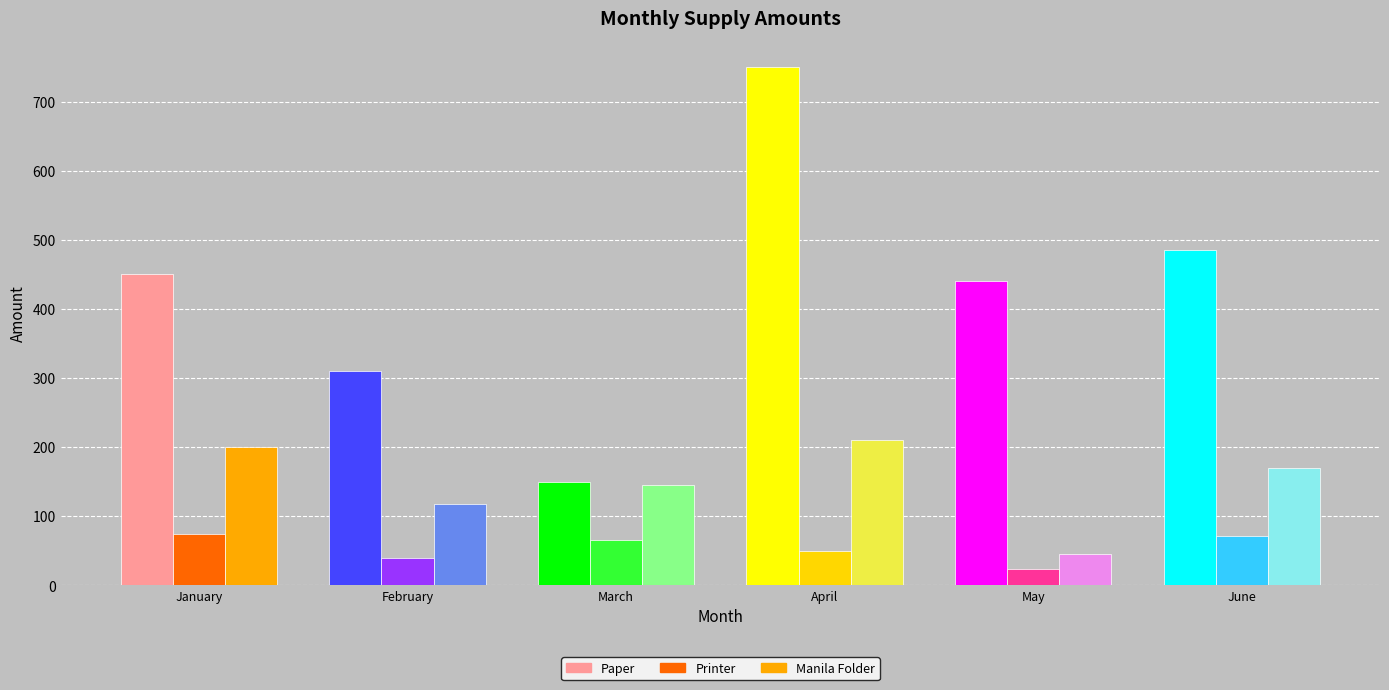

What is the smallest value displayed?

24